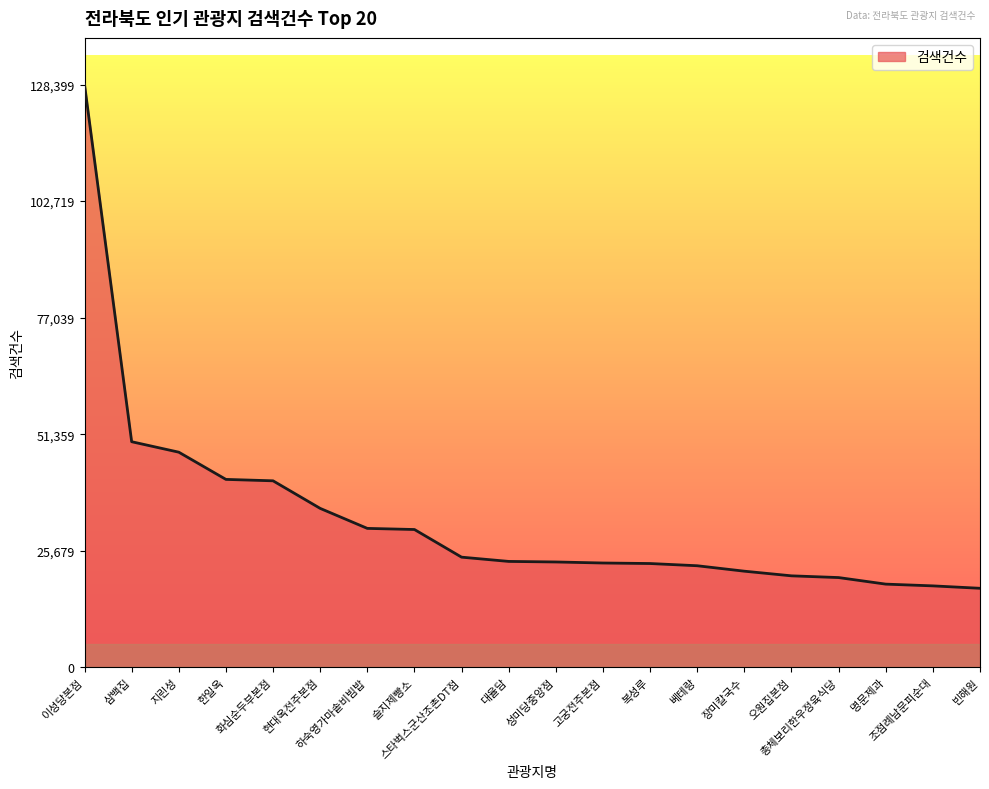

Which has a higher value, 장미칼국수 or 지린성?

지린성